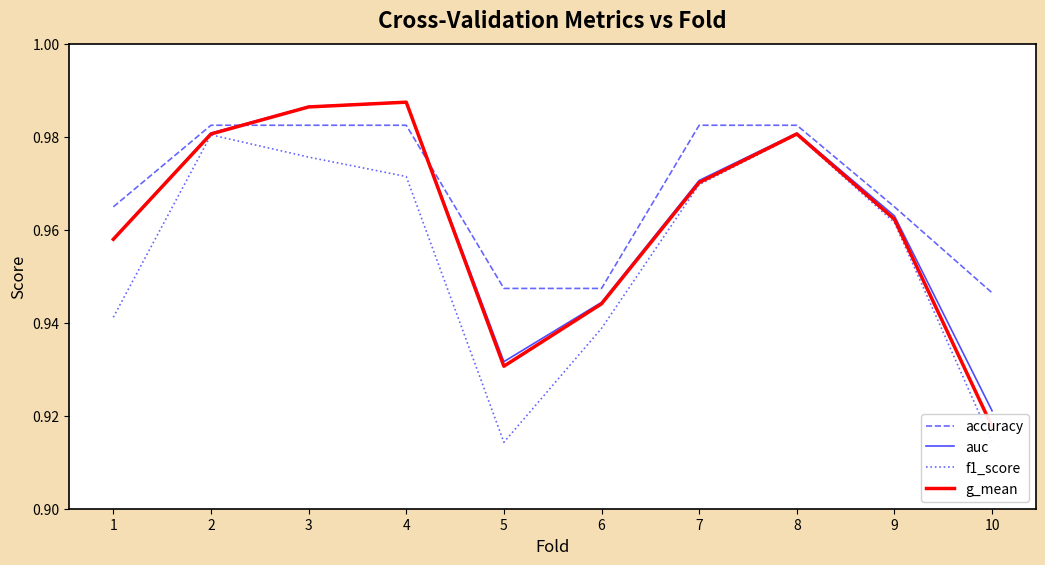

How many categories are shown in the chart?

10